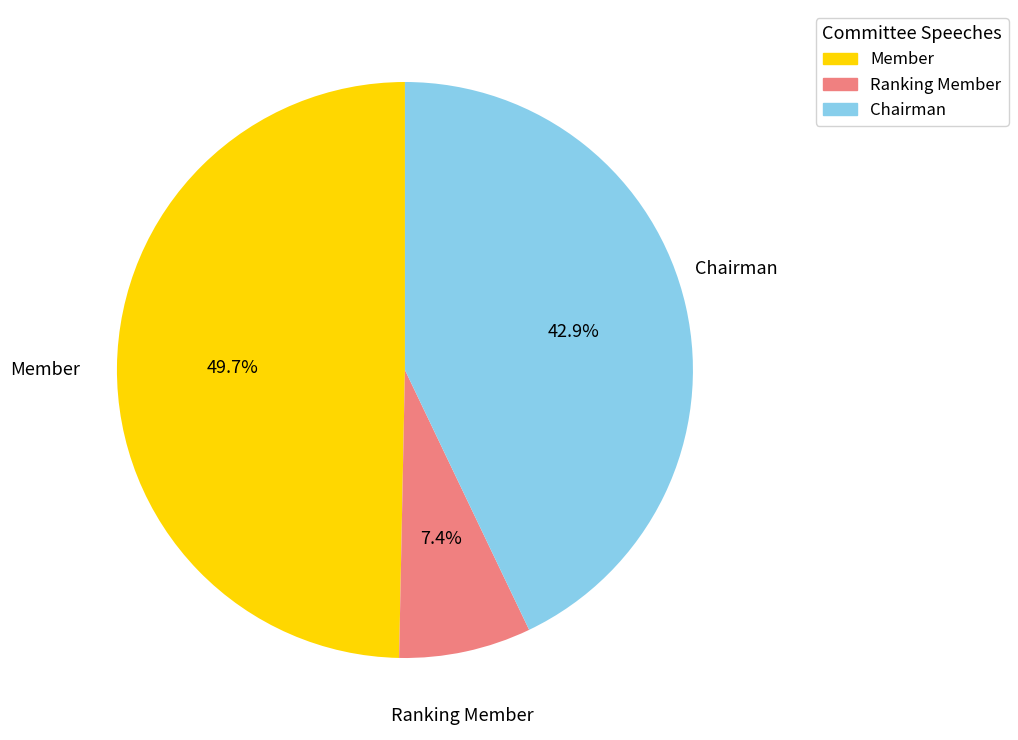

What percentage is the Member slice, to the nearest percent?

50%